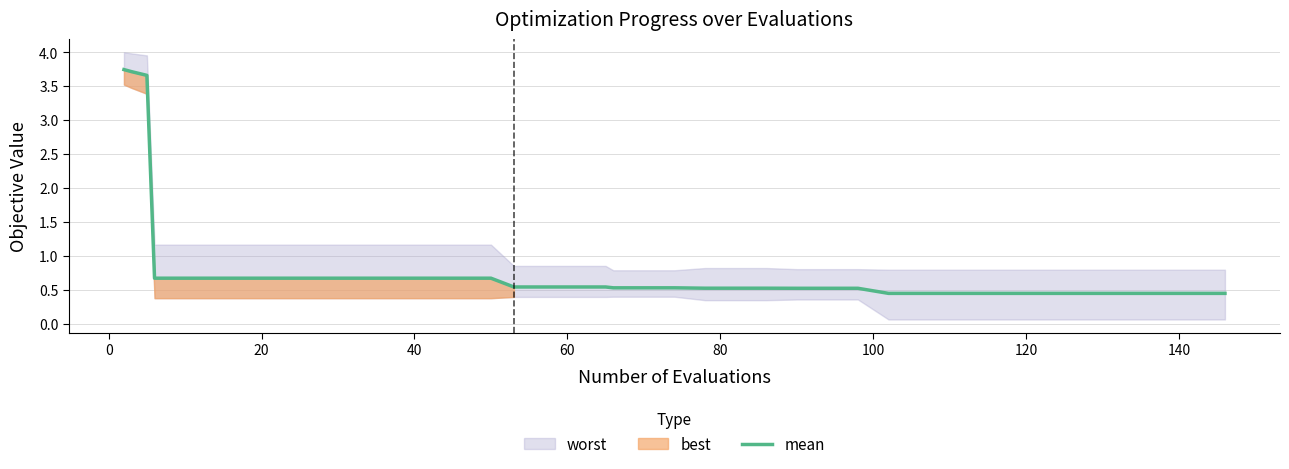

The chart shows a value of 1.2 at 60. True or false?

False